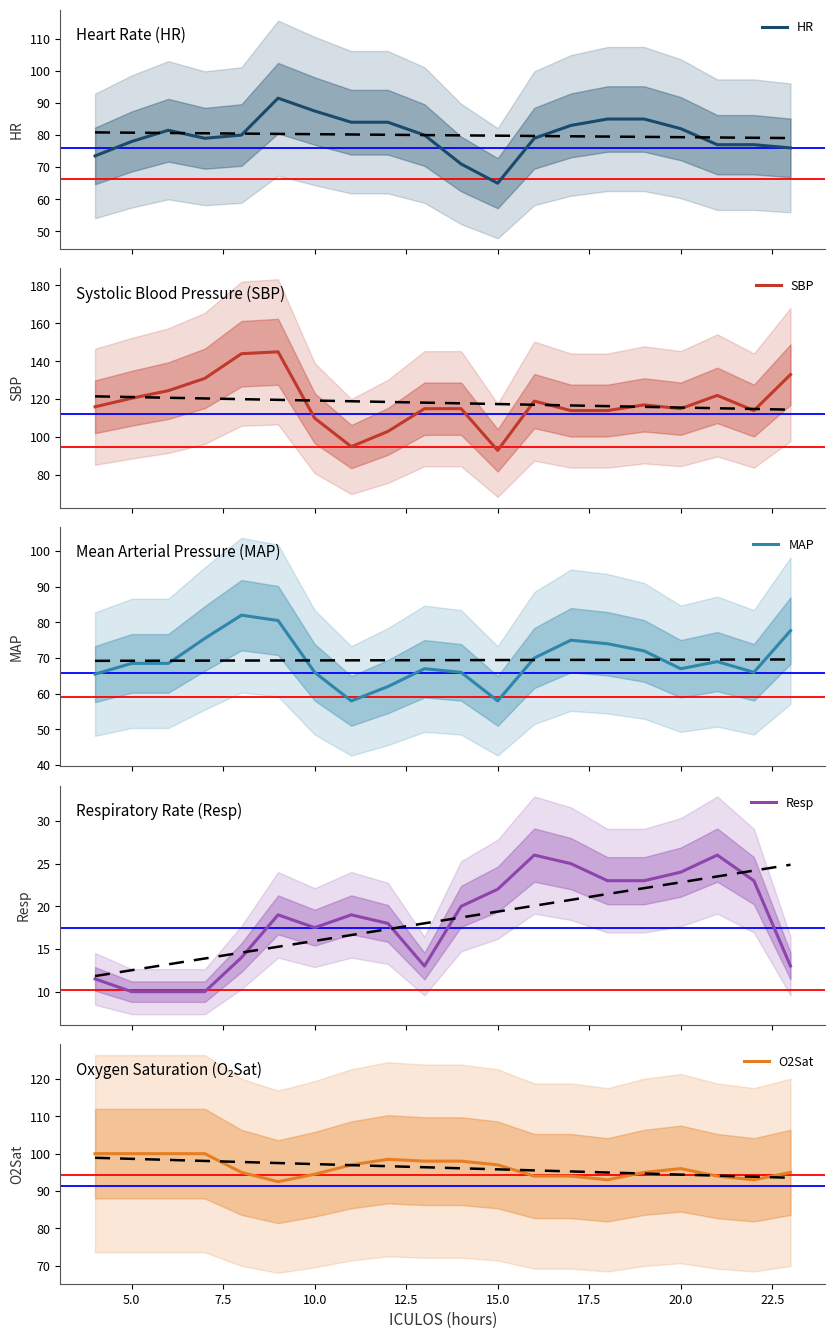

What are all the series names shown in the legend?

HR, SBP, MAP, Resp, O2Sat